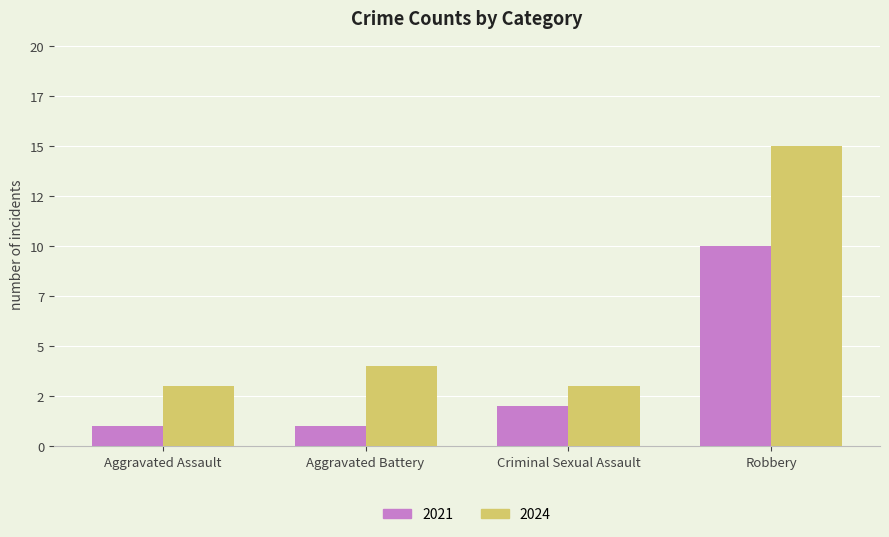

Rank the series by their average value, from highest to lowest.

2024, 2021